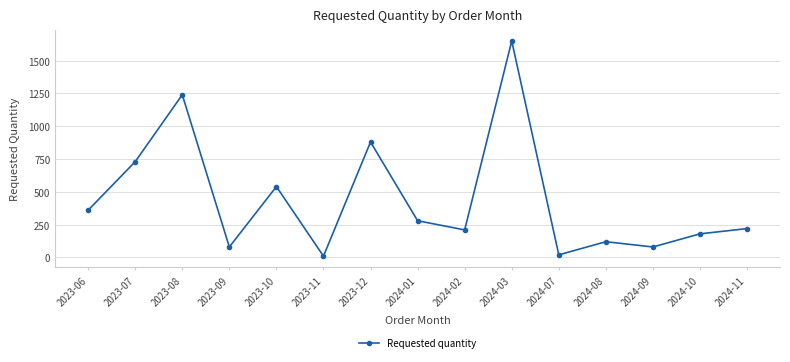

Reading left to right, list all the values displayed in this chart.

2023-06=360	2023-07=730	2023-08=1240	2023-09=80	2023-10=540	2023-11=10	2023-12=880	2024-01=280	2024-02=210	2024-03=1650	2024-07=20	2024-08=120	2024-09=80	2024-10=180	2024-11=220